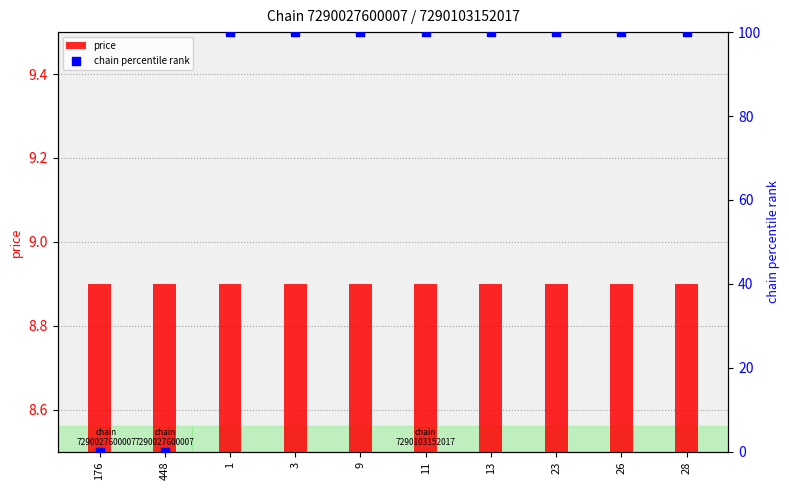

What is the total value across all series at 176?

8.9